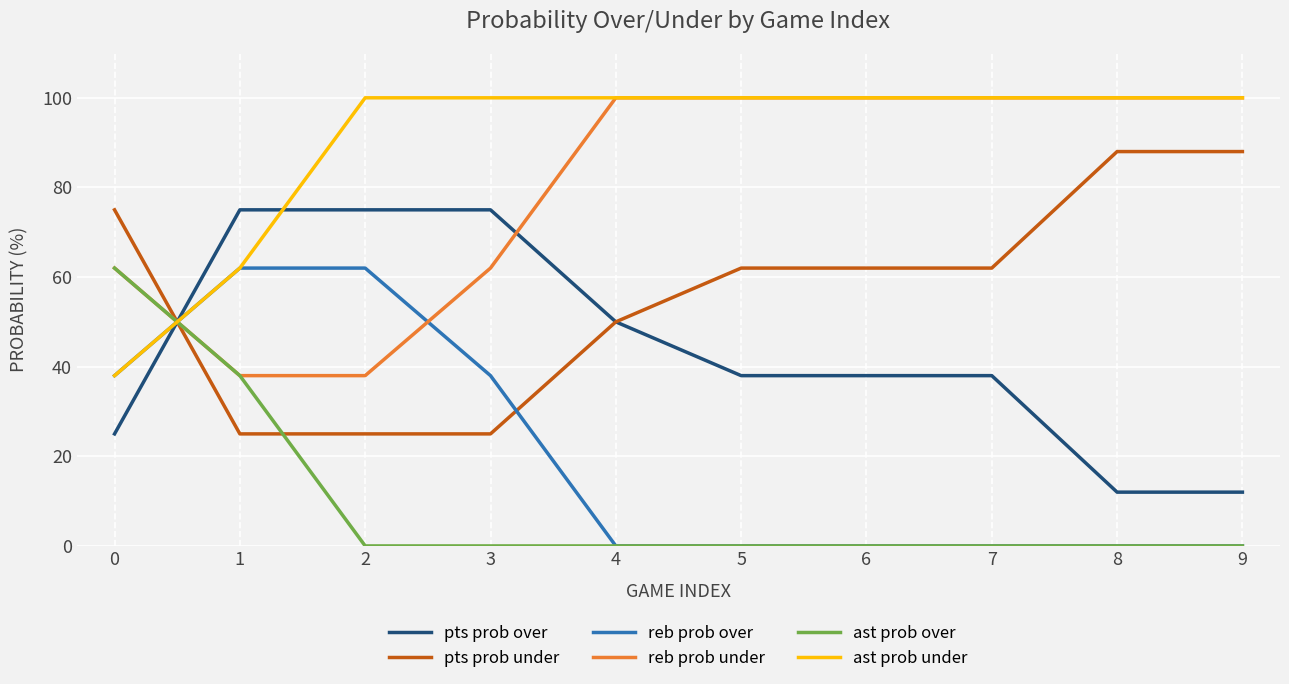

What value does the pts prob over series have at 3?

75